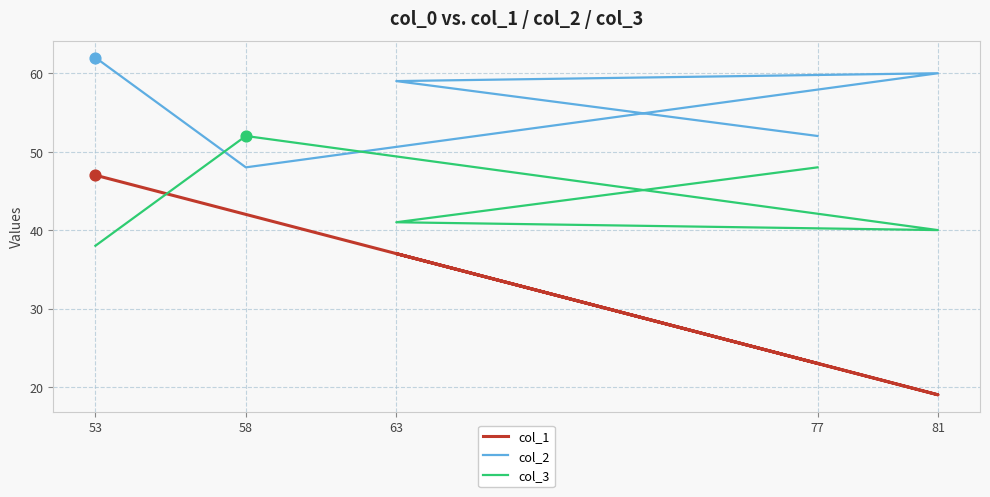

At which category is the sum across all series the highest?

53